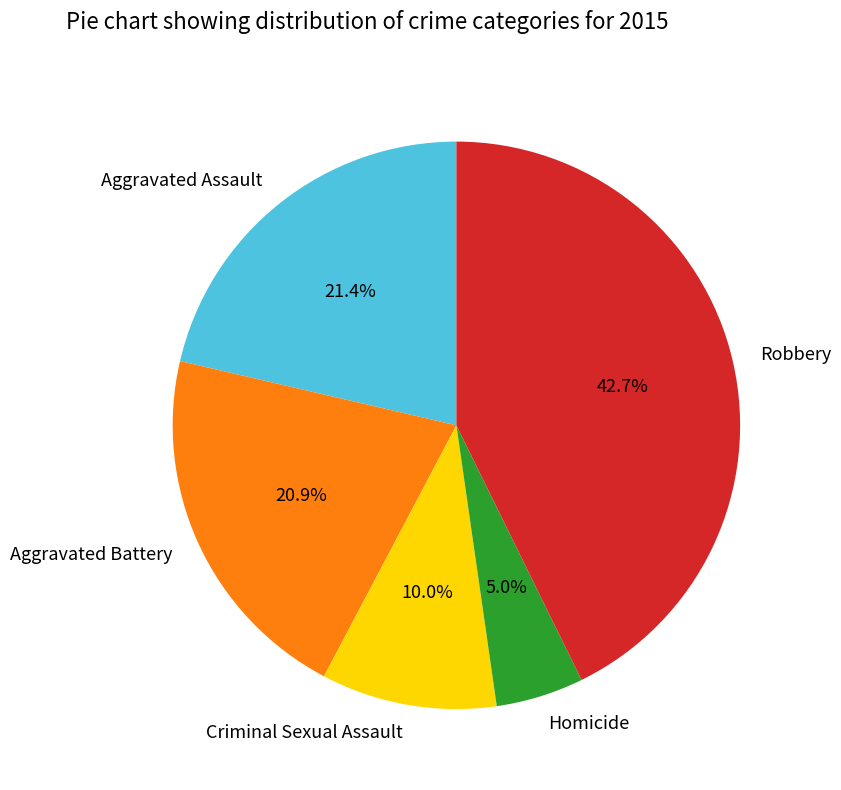

Which category has the biggest portion of the pie?

Robbery